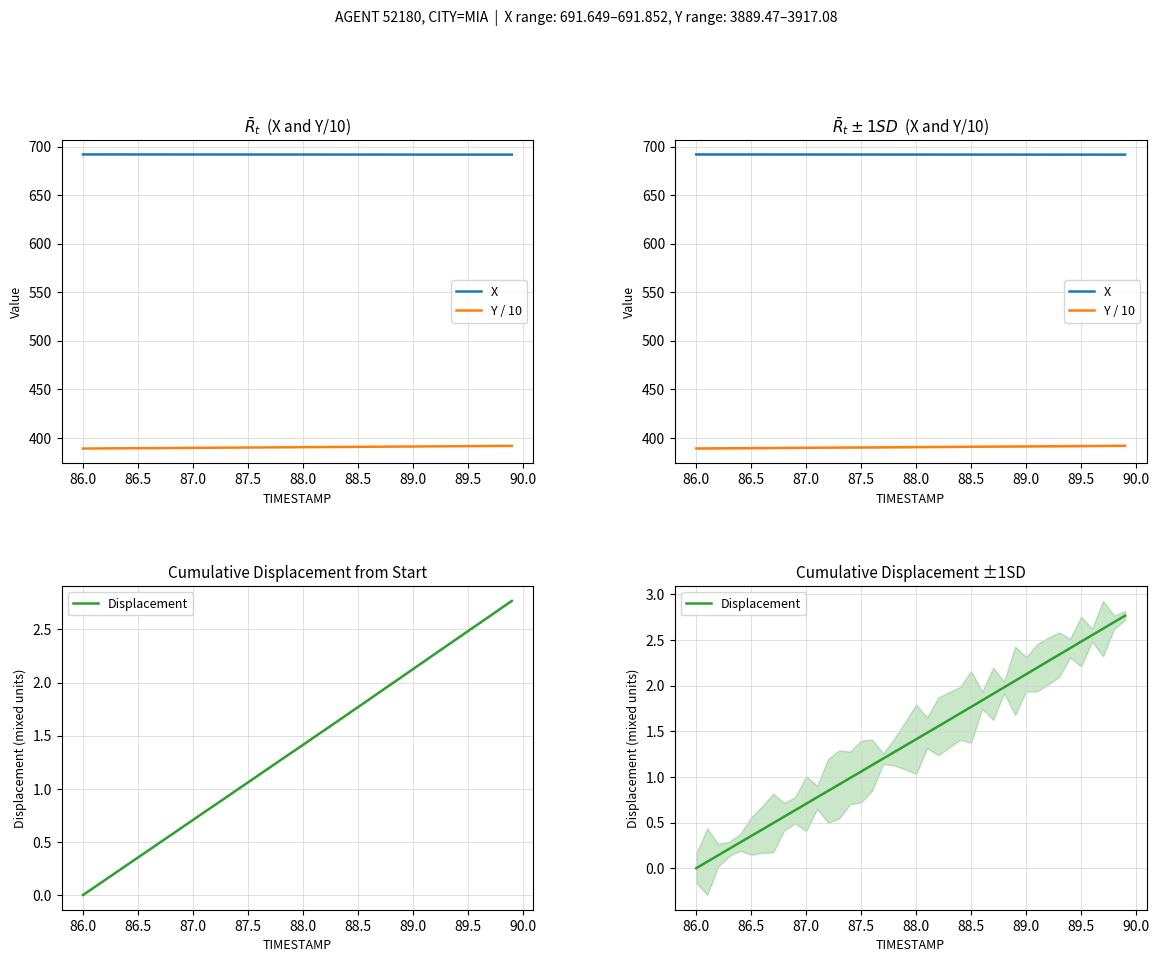

What are all the series names shown in the legend?

X, Y / 10, Displacement